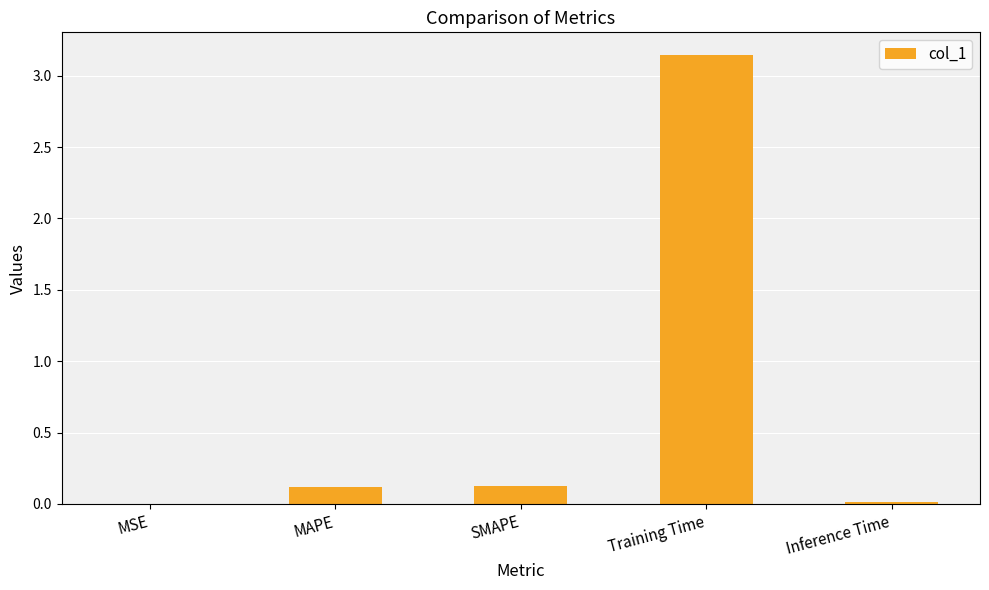

Are the bars horizontal?

No